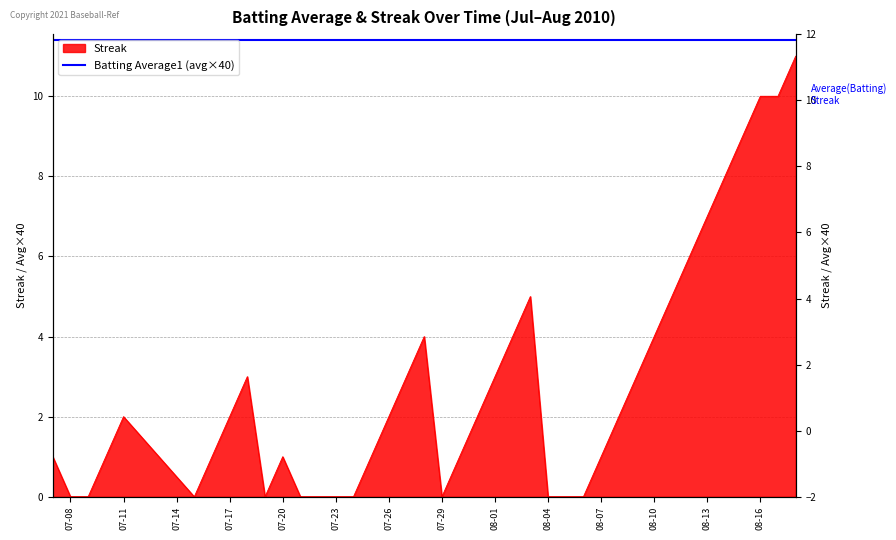

How many points are higher than both their immediate neighbors (excluding endpoints)?

5